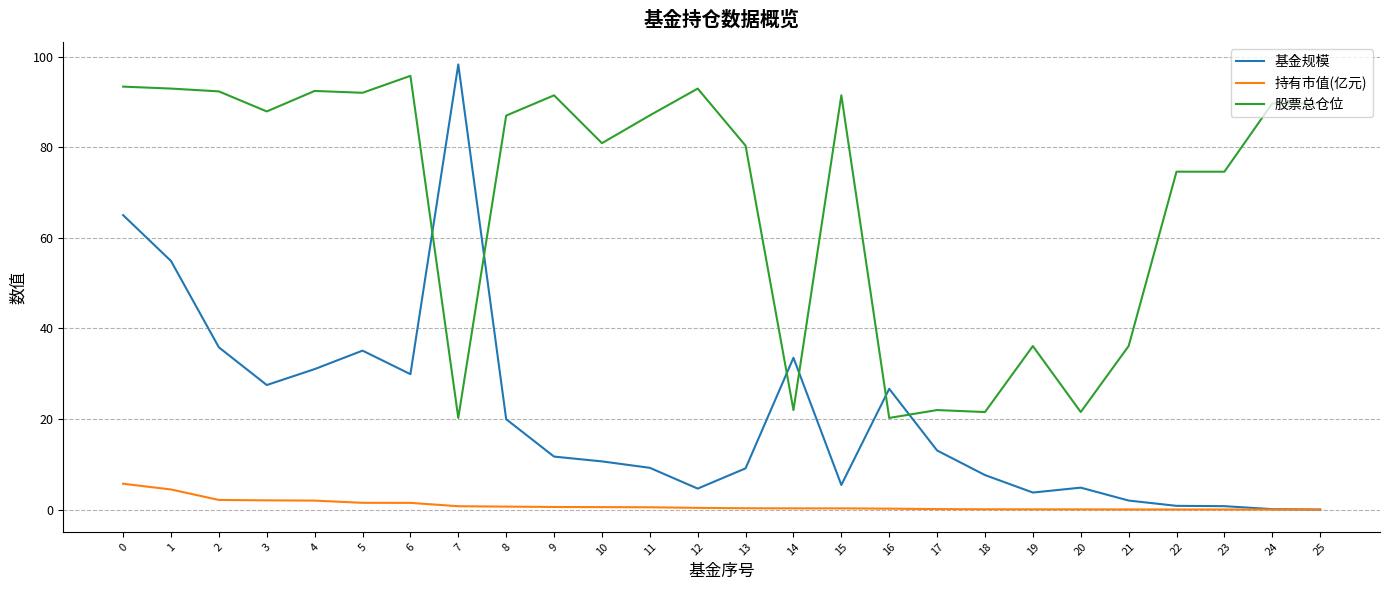

Is the value of 股票总仓位 at 8 greater than the value of 持有市值(亿元) at 24?

Yes